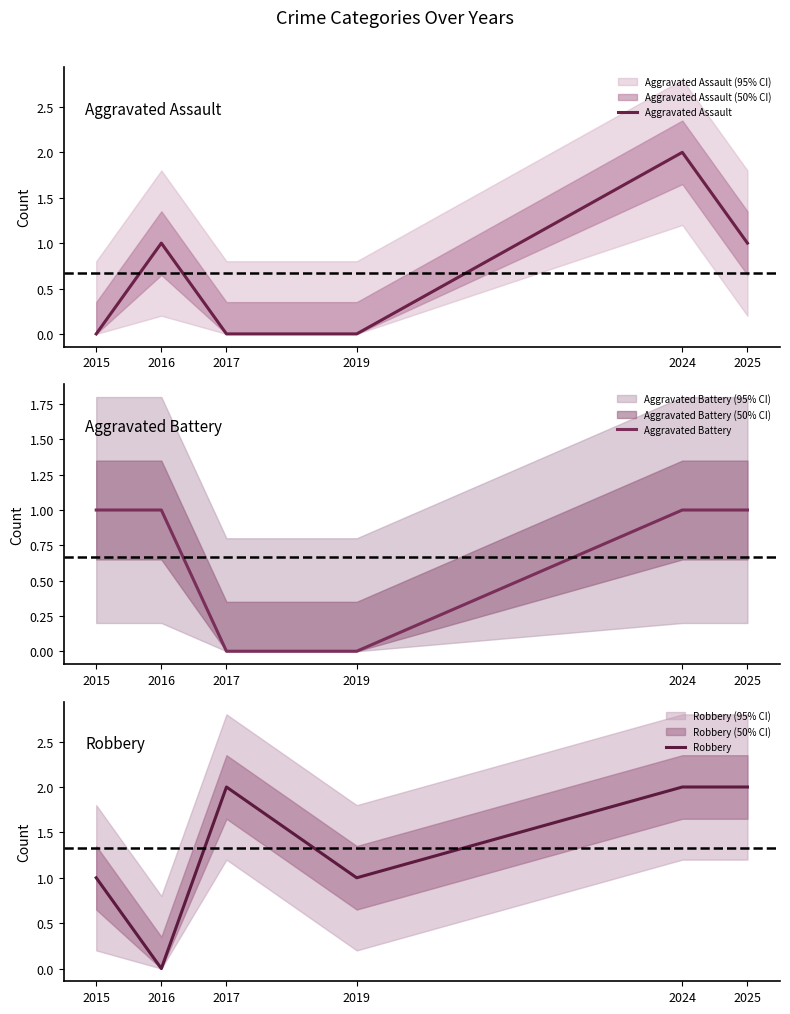

What is the difference between the second highest and second lowest values in the Robbery series?

1